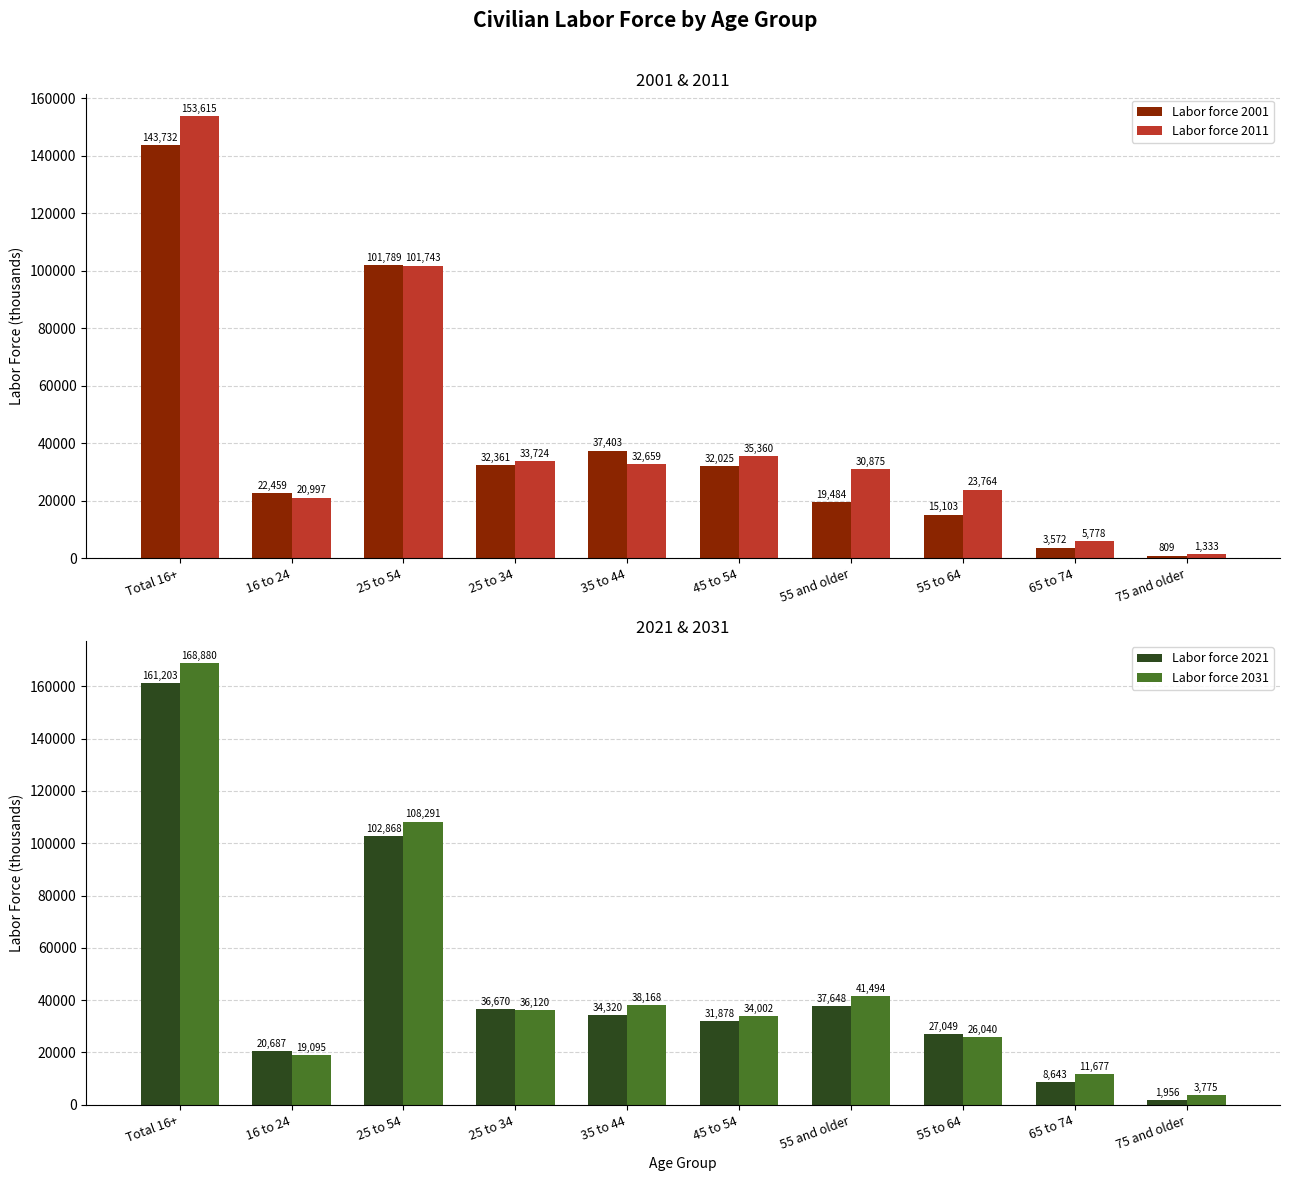

What are all the series names shown in the legend?

Labor force 2001, Labor force 2011, Labor force 2021, Labor force 2031